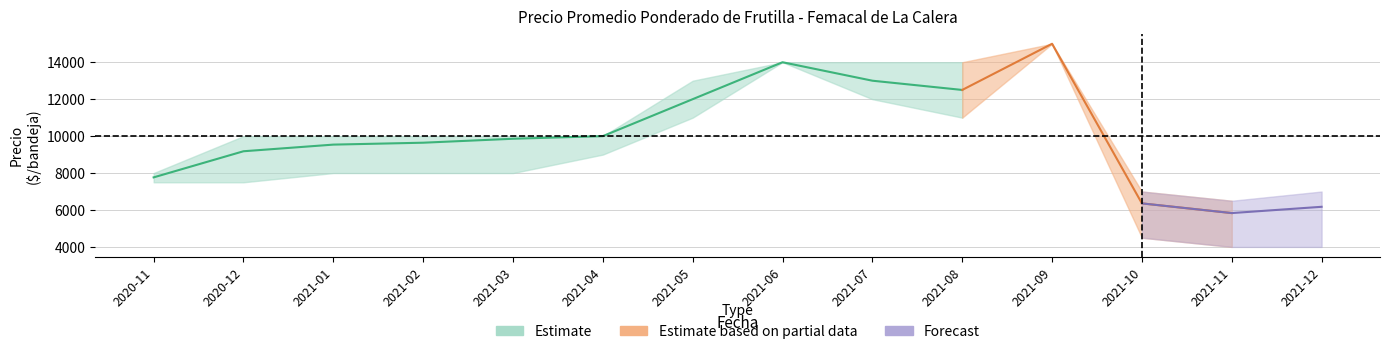

At which label does Precio minimo reach its minimum?

2021-11